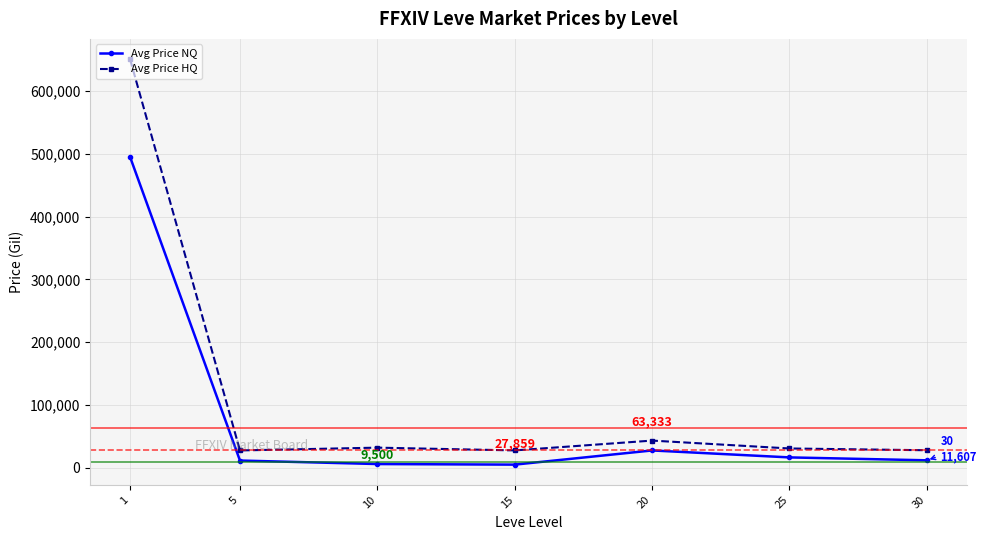

What is the maximum value shown in the chart?

651118.9